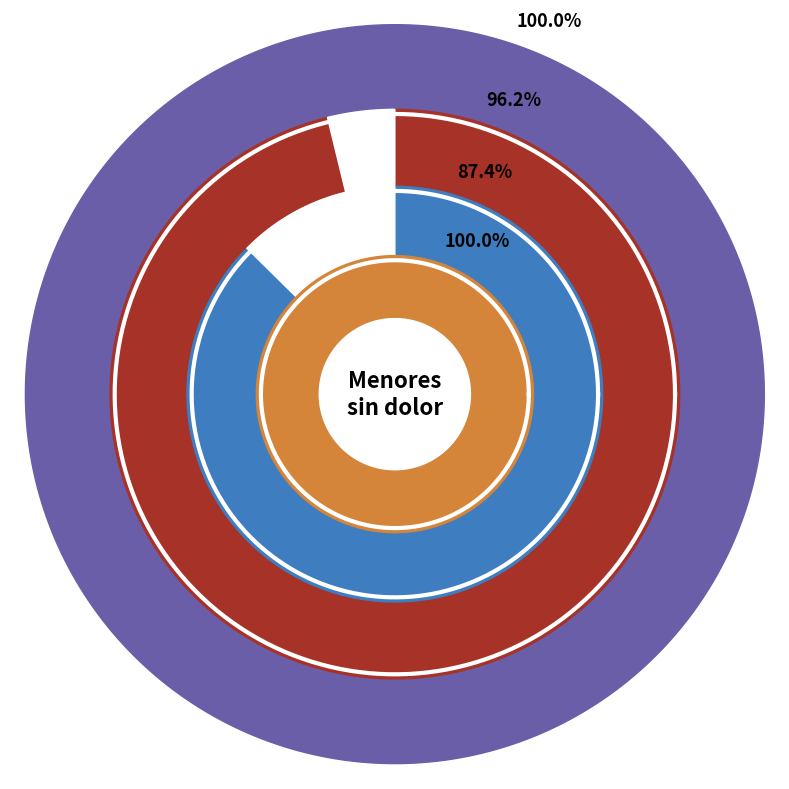

Does Cordoba represent more than half of the total?

No